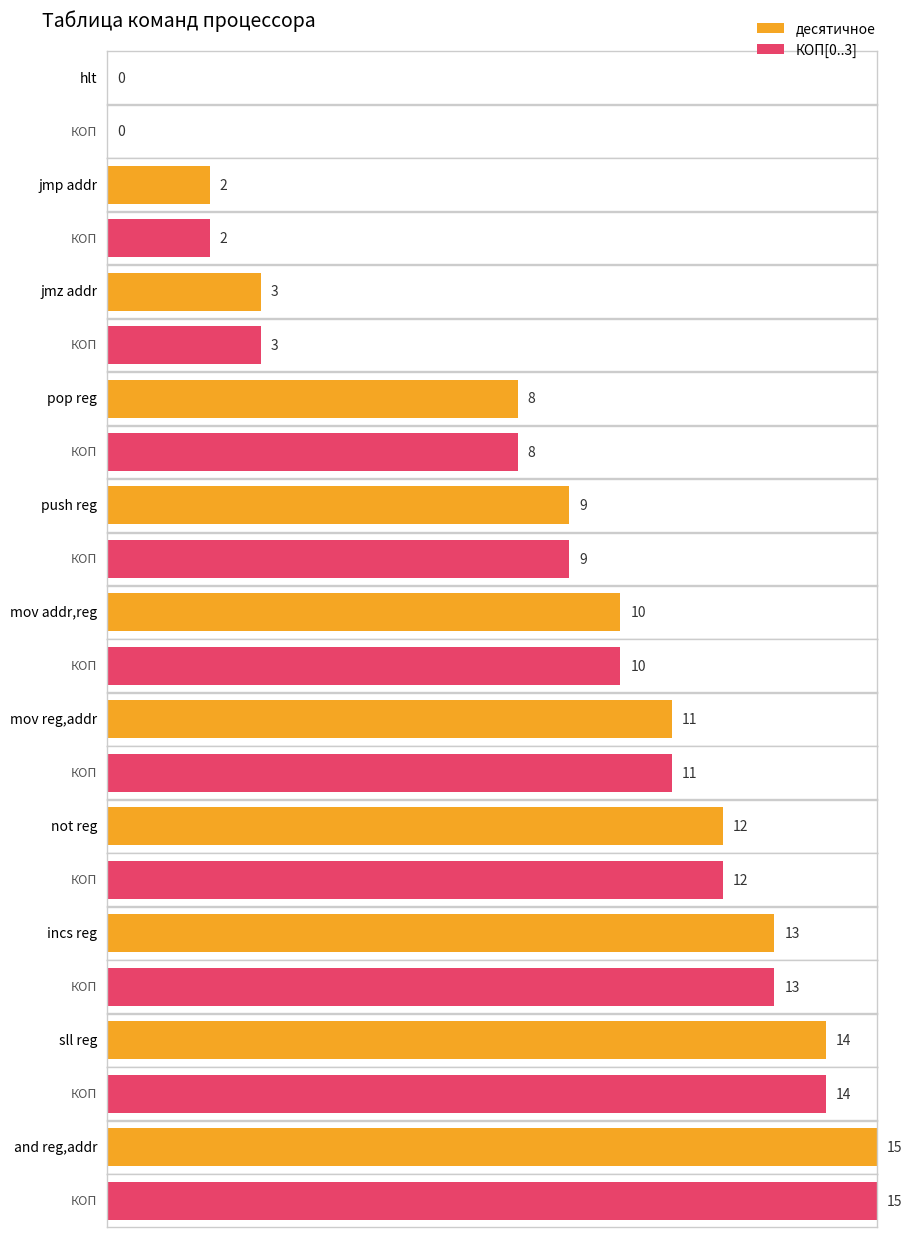

Which series has the largest range (max minus min)?

десятичное